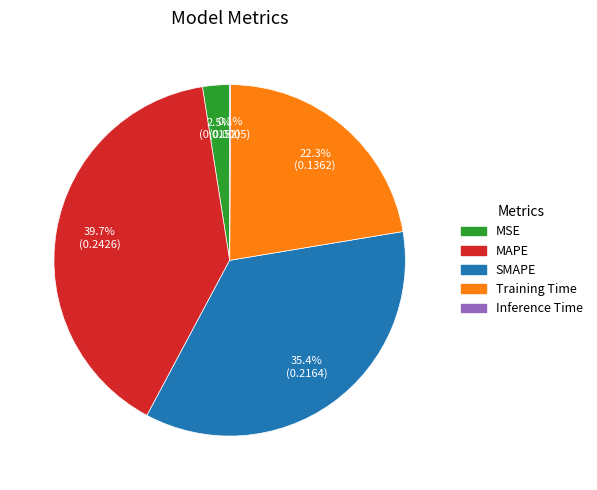

Is it true that Training Time is 22% of the pie?

True